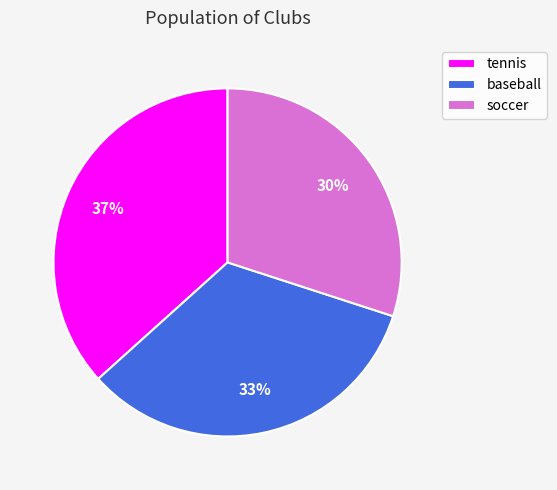

How many segments does this pie chart have?

3